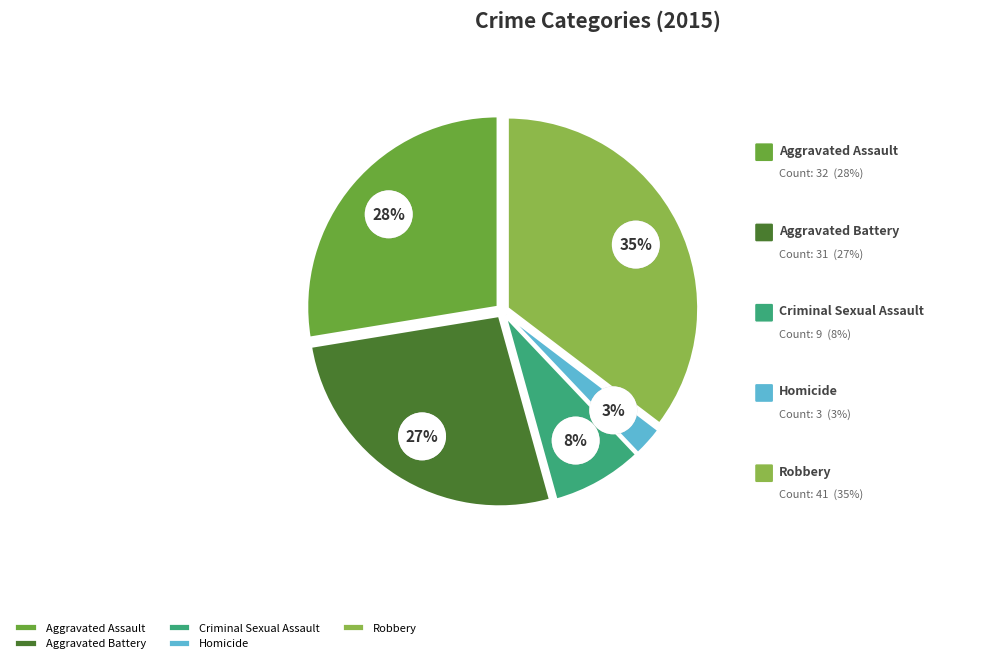

Combined, what portion of the pie is Aggravated Assault and Homicide?

30.2%